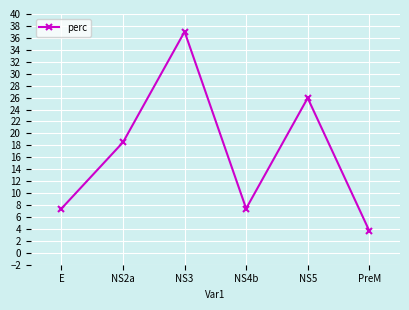

Is it true that the value at NS2a is 18.5?

True